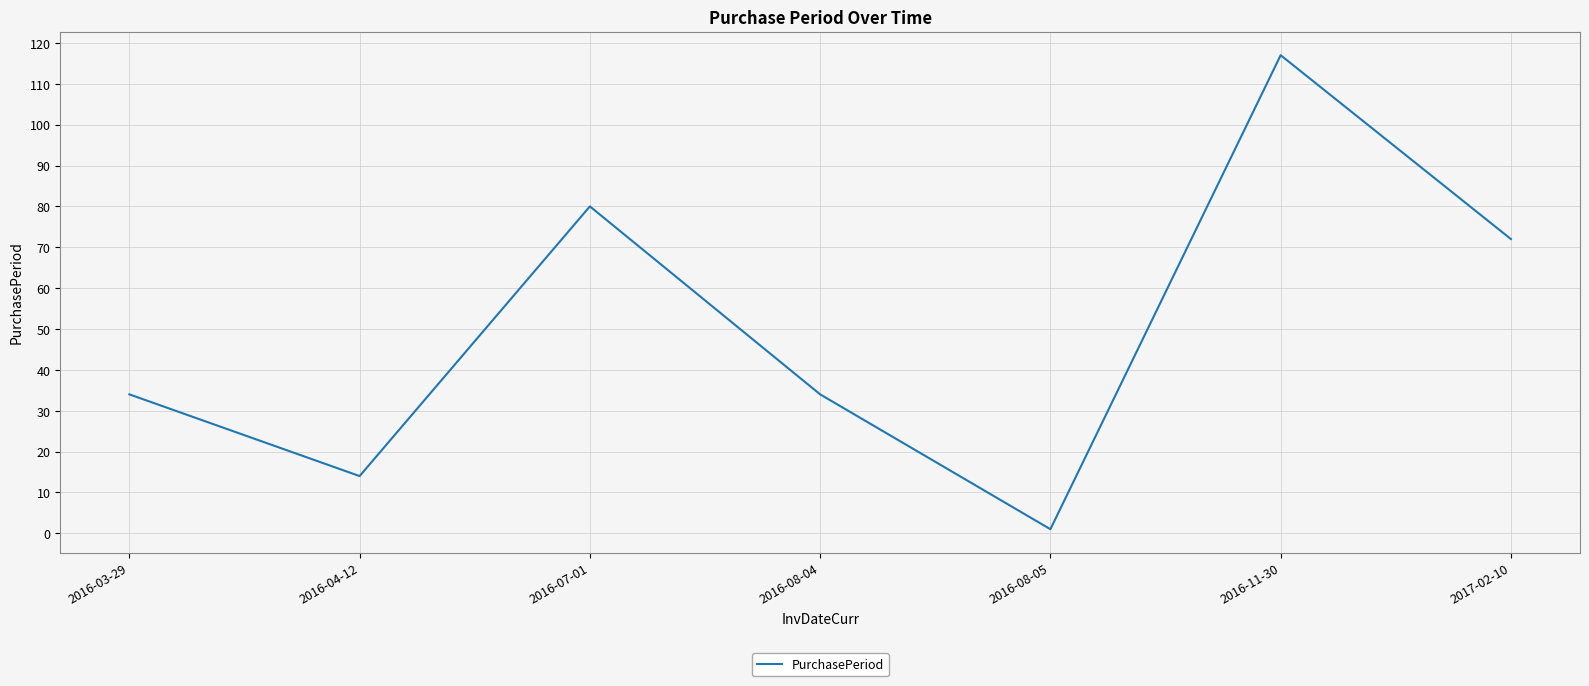

Which category has the highest value across all series?

2016-11-30